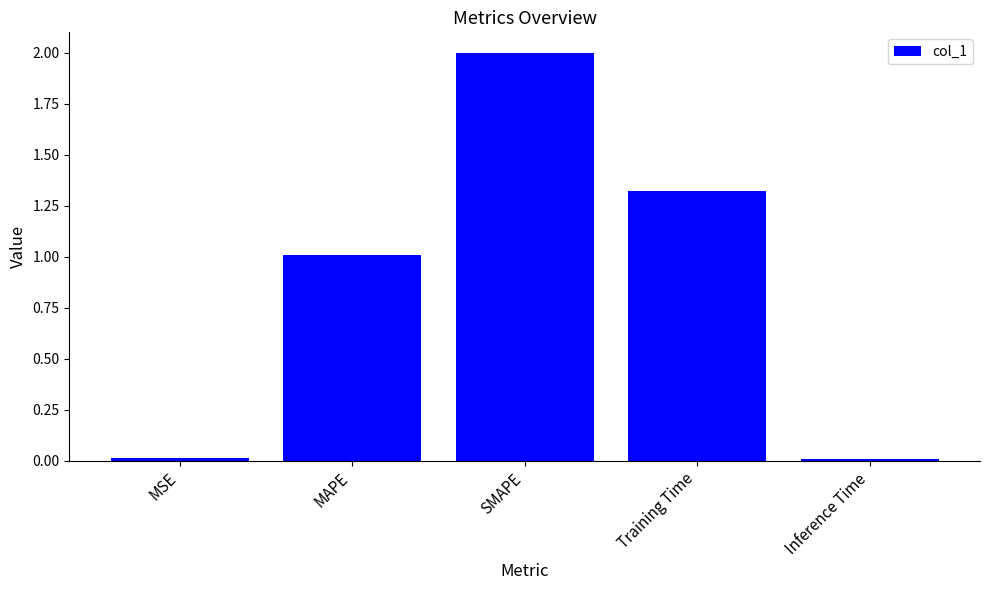

What is the label of the 4th bar from the left?

Training Time